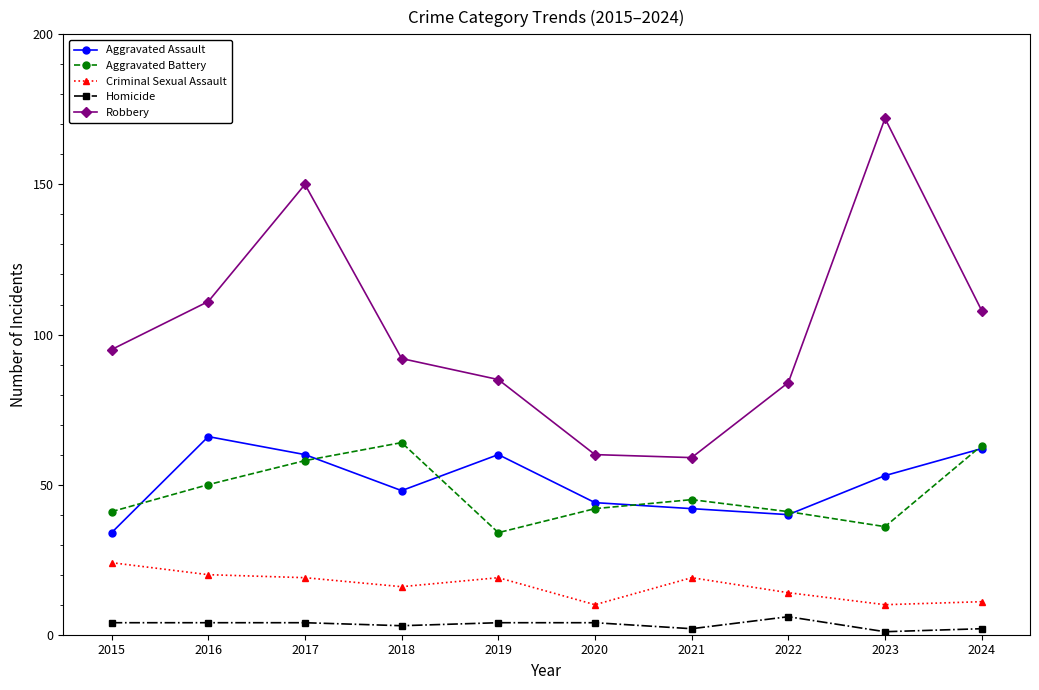

True or false: Aggravated Assault and Aggravated Battery intersect in this chart.

True